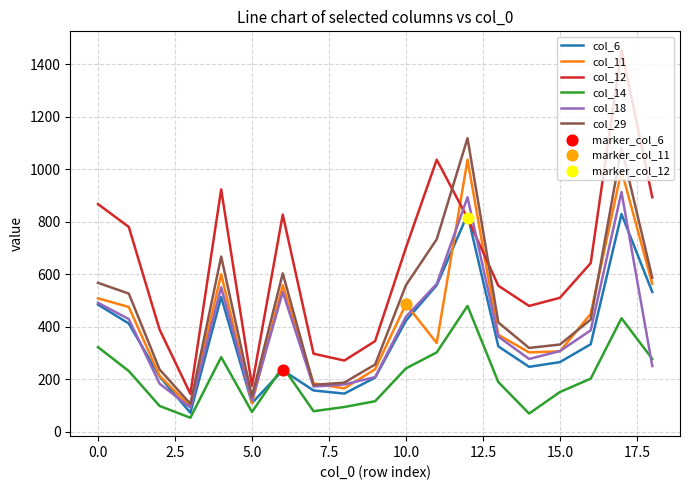

Which series has the largest total across all categories?

col_12